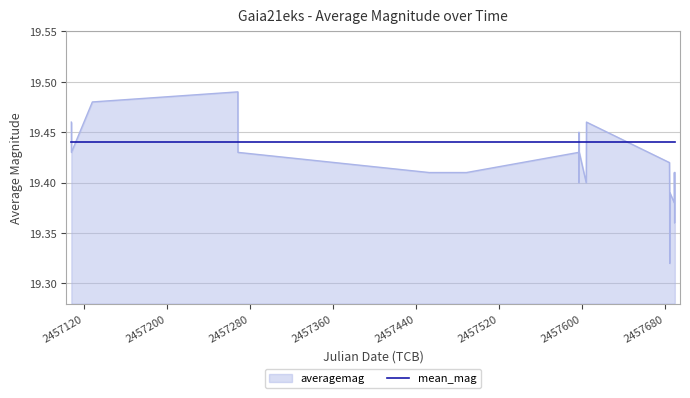

Which series has the largest total across all categories?

mean_mag